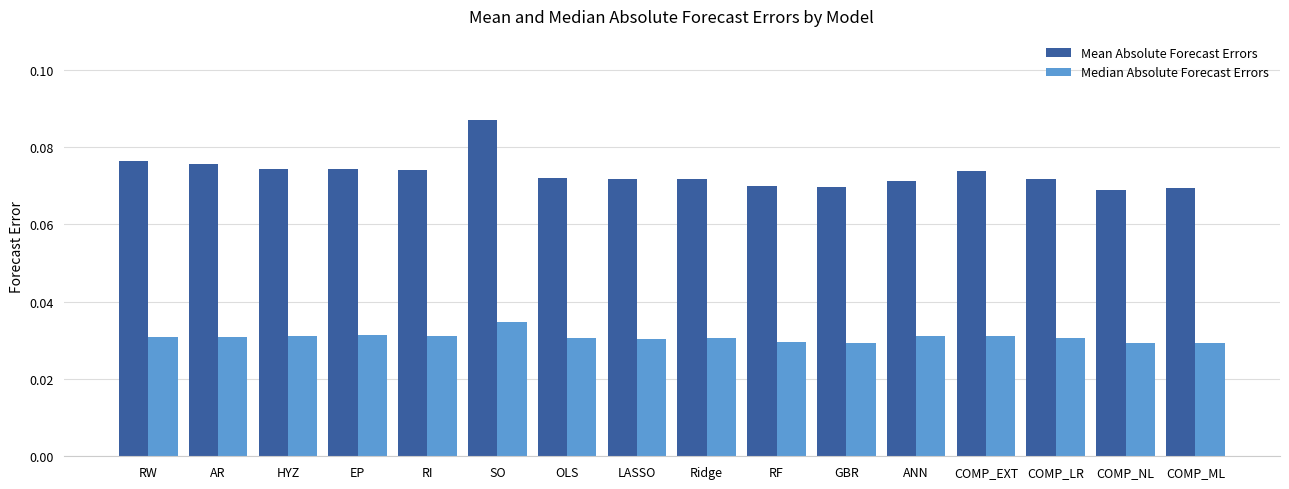

Which category has the highest value in the Mean Absolute Forecast Errors series?

SO